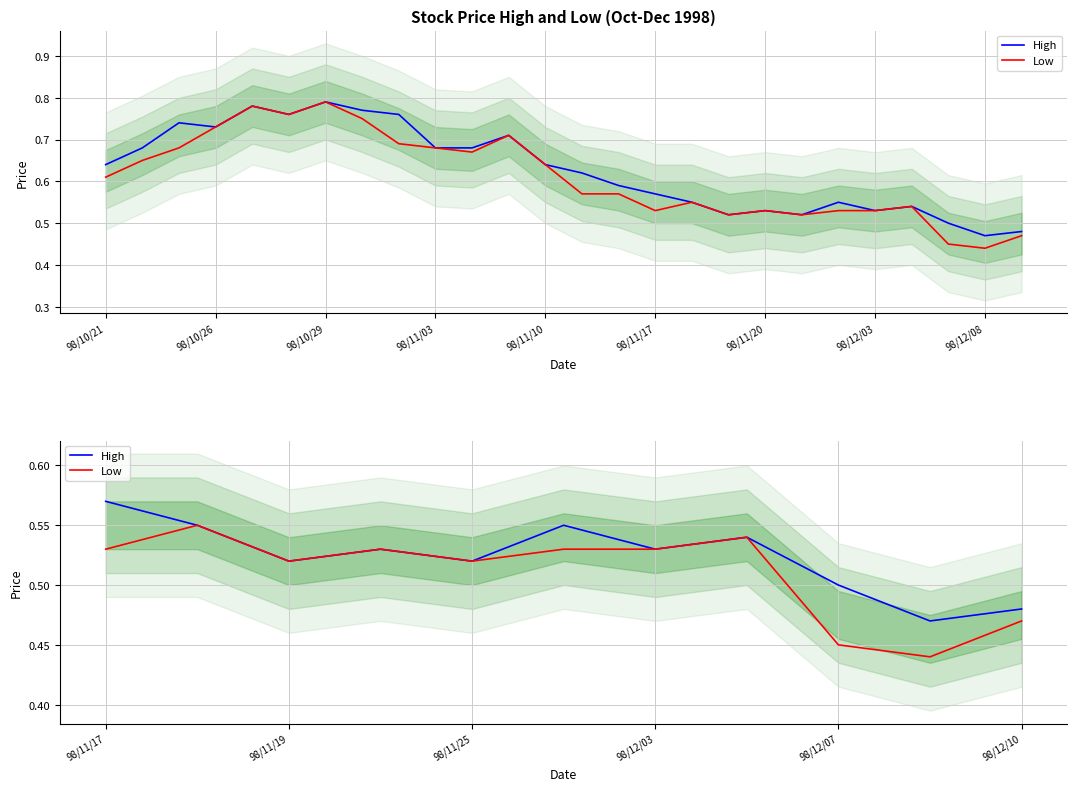

Is the value of High at 9 greater than the value of Low at 98/11/10?

No